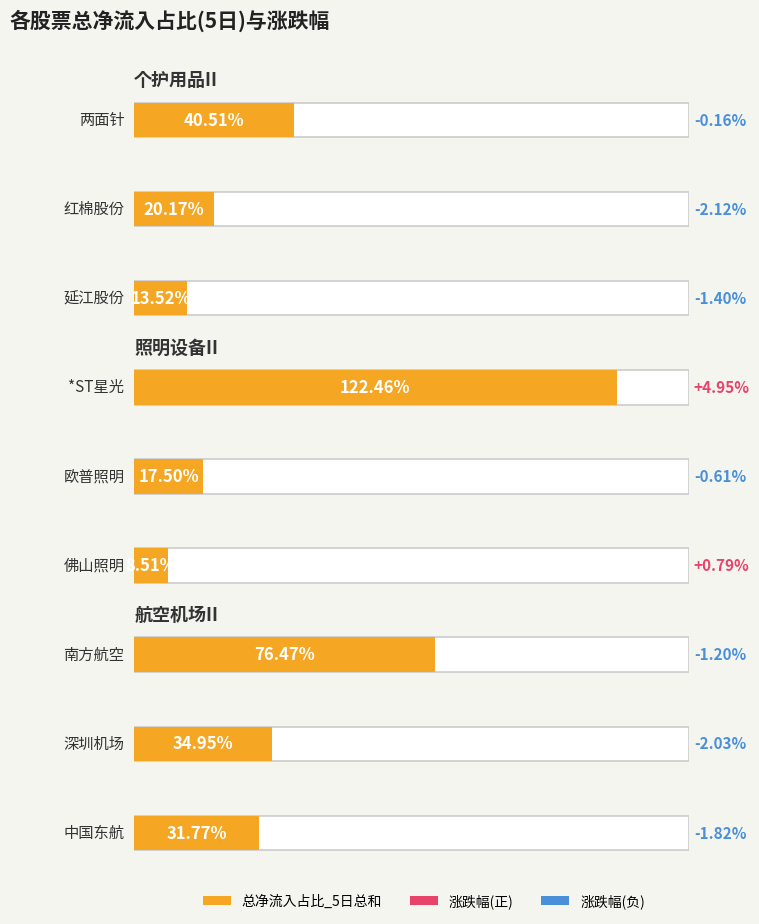

What is the average value of the 总净流入占比_5日总和 series?

40.7